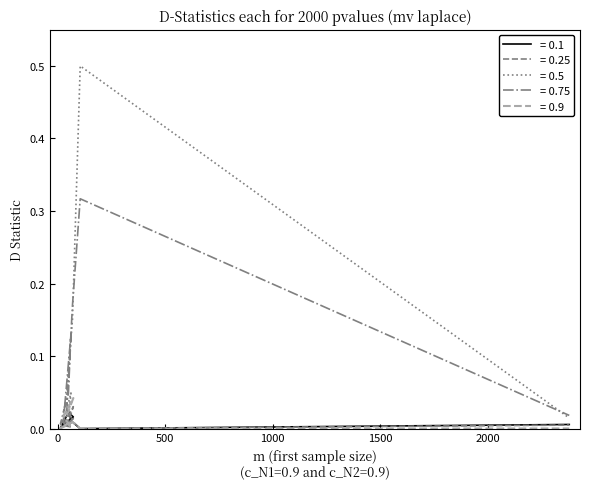

What is the label of the 10th point from the right?

42